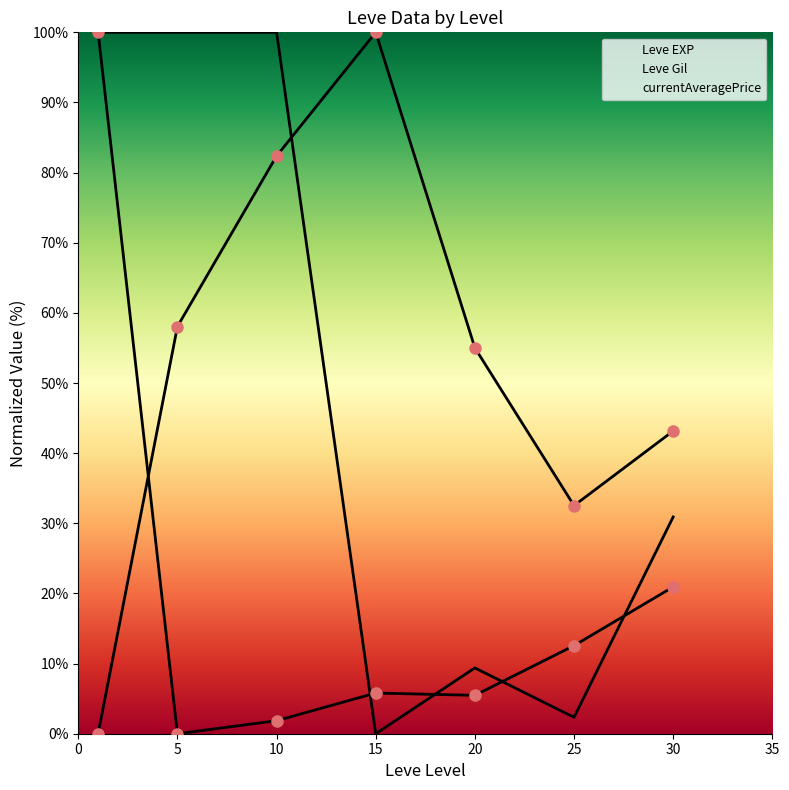

At which category does Leve Gil reach its first local peak?

15